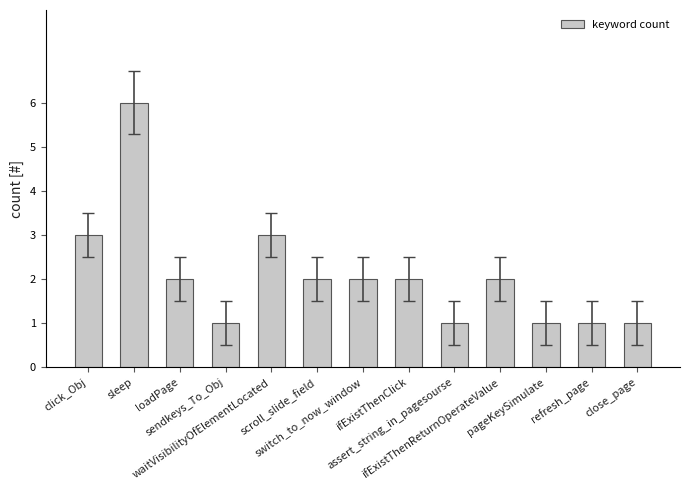

Reading left to right, transcribe all the data shown in this chart.

3	6	2	1	3	2	2	2	1	2	1	1	1